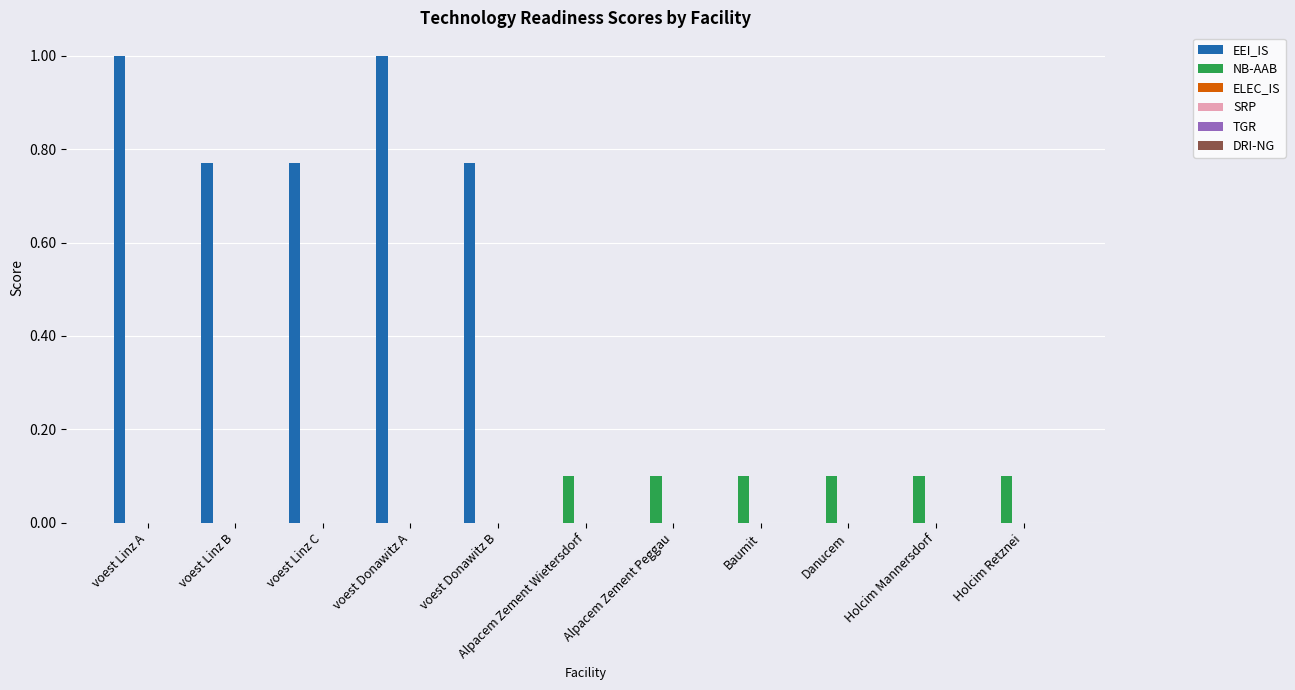

What is the greatest value displayed?

1.0